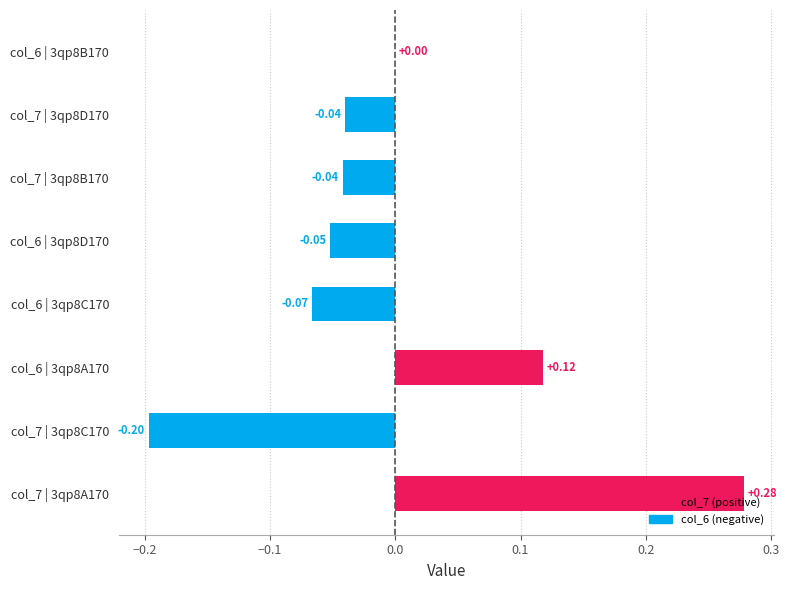

Which has a higher value, col_7 | 3qp8C170 or col_7 | 3qp8A170?

col_7 | 3qp8A170